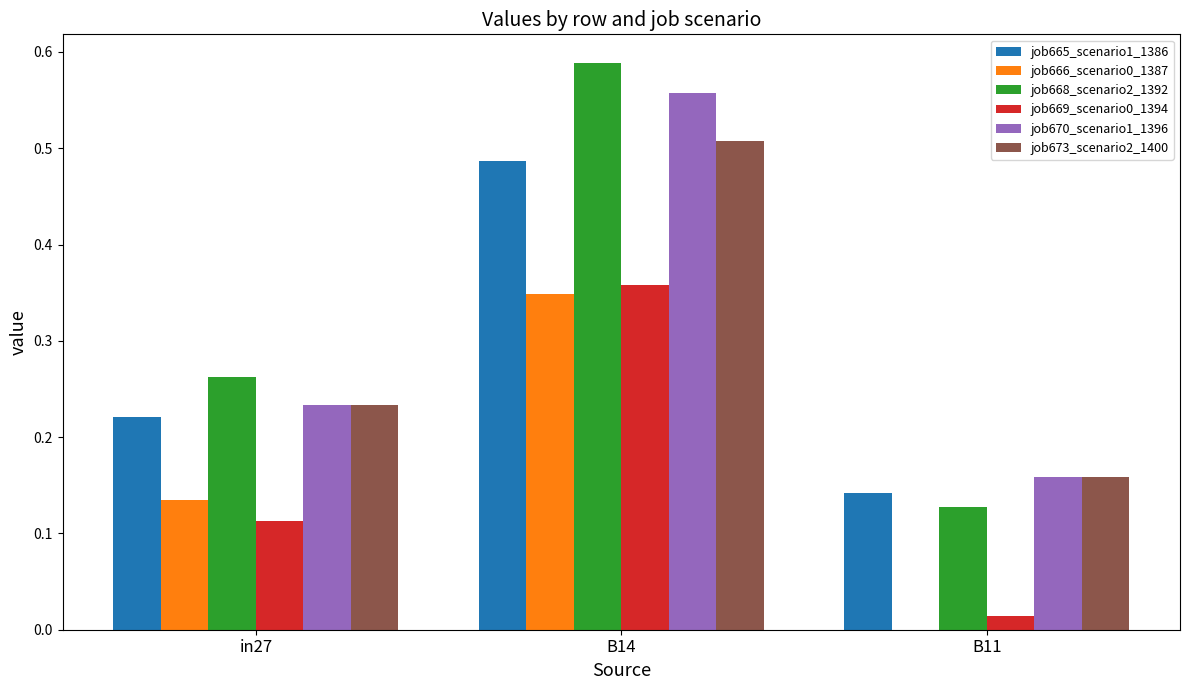

Where is job665_scenario1_1386 nearest to the value 0?

B11